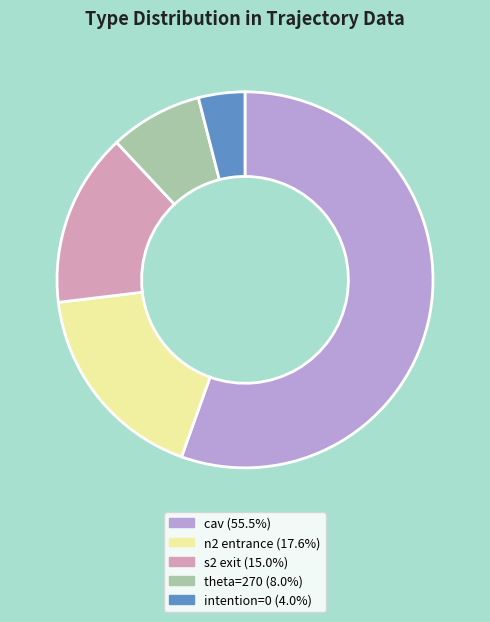

Does any single category account for the majority?

Yes